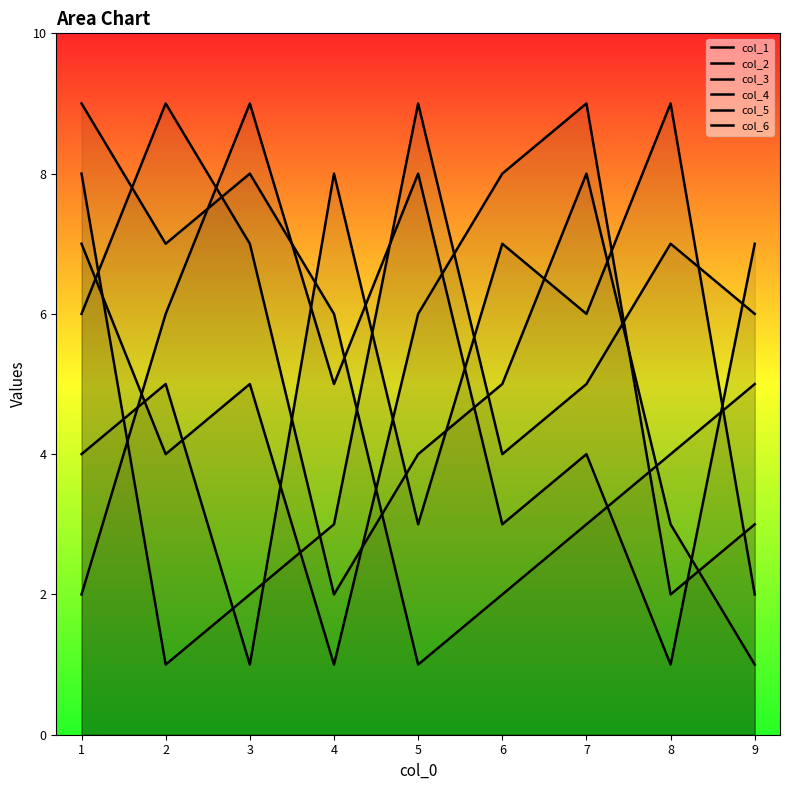

How many interior local peaks does the col_4 series have?

3